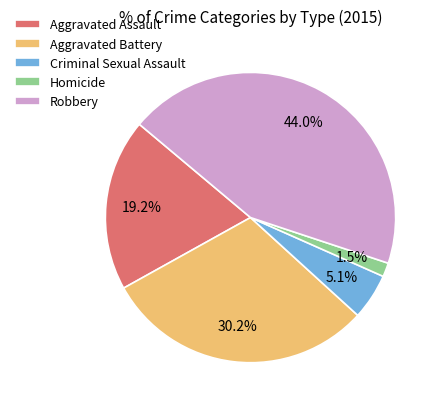

What is the largest slice in the pie chart?

Robbery